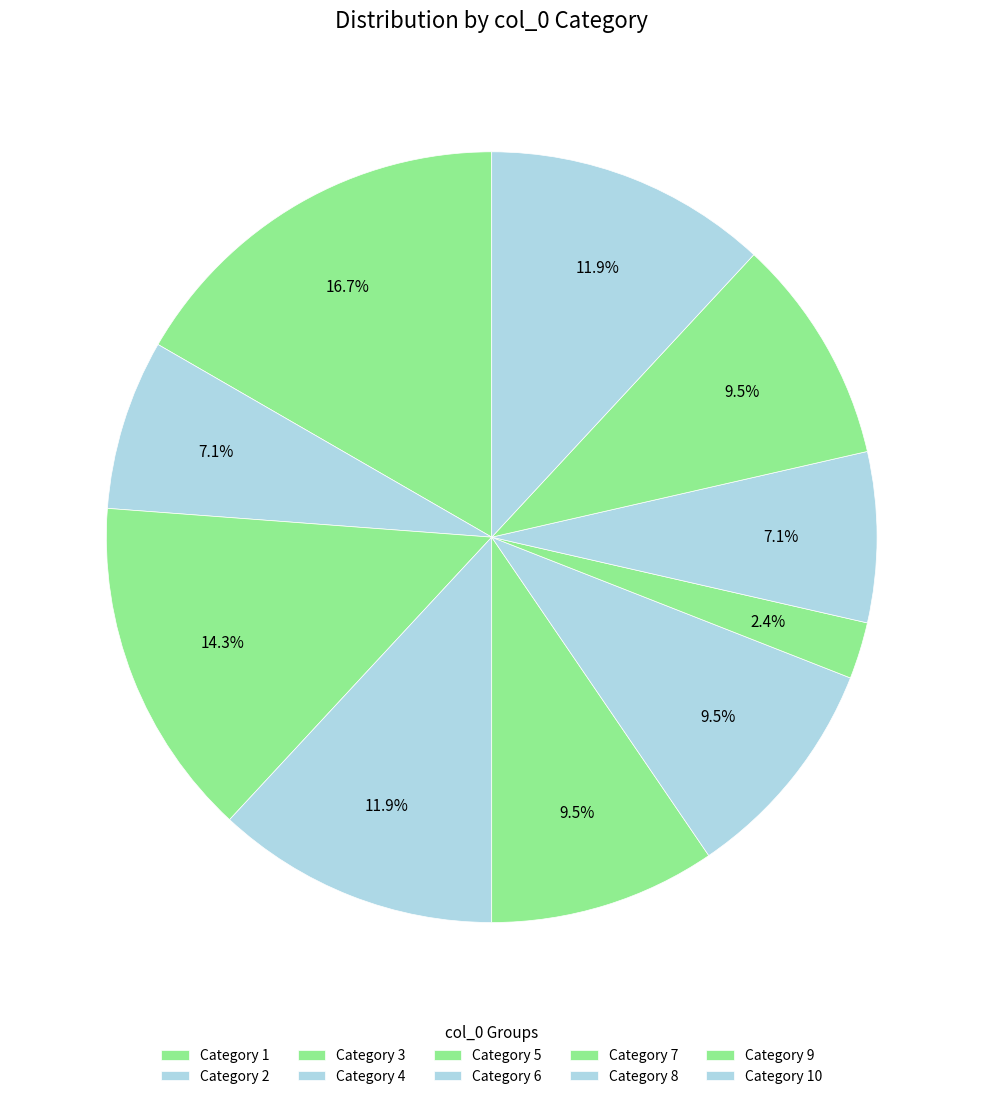

Is there any slice that represents more than half of the pie?

No